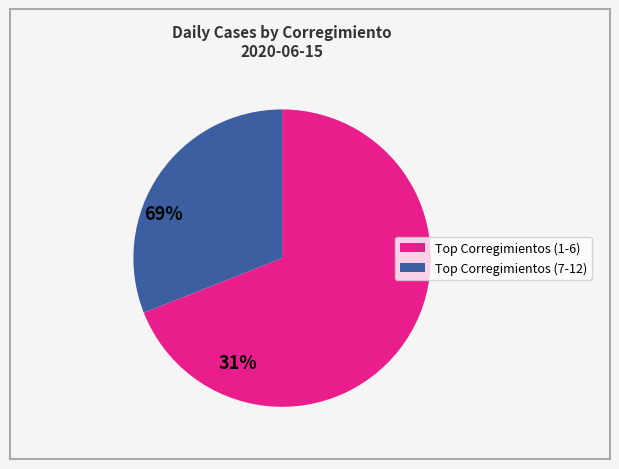

Is there any slice that represents more than half of the pie?

Yes